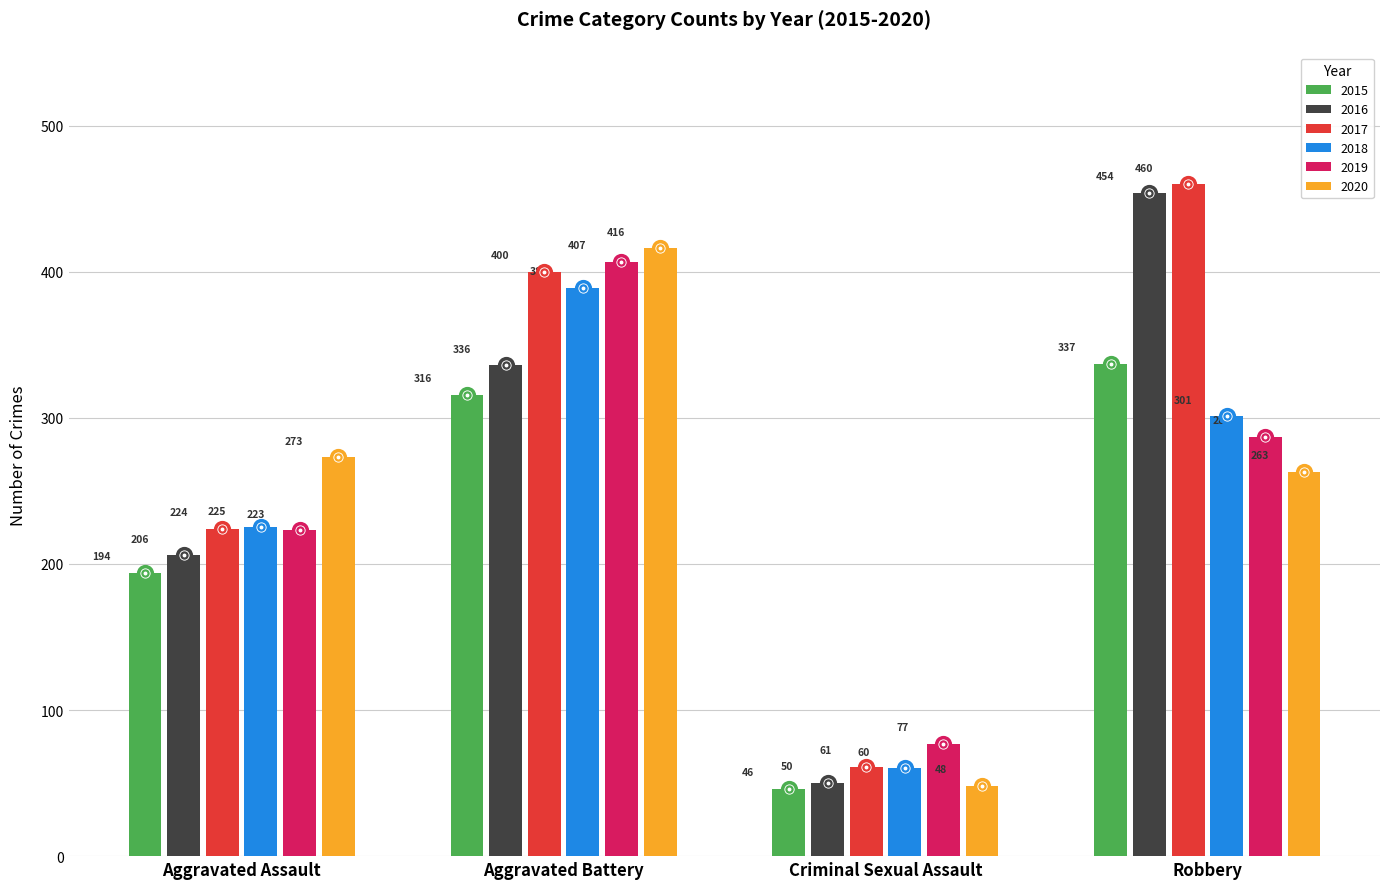

Which series has the largest range (max minus min)?

2016